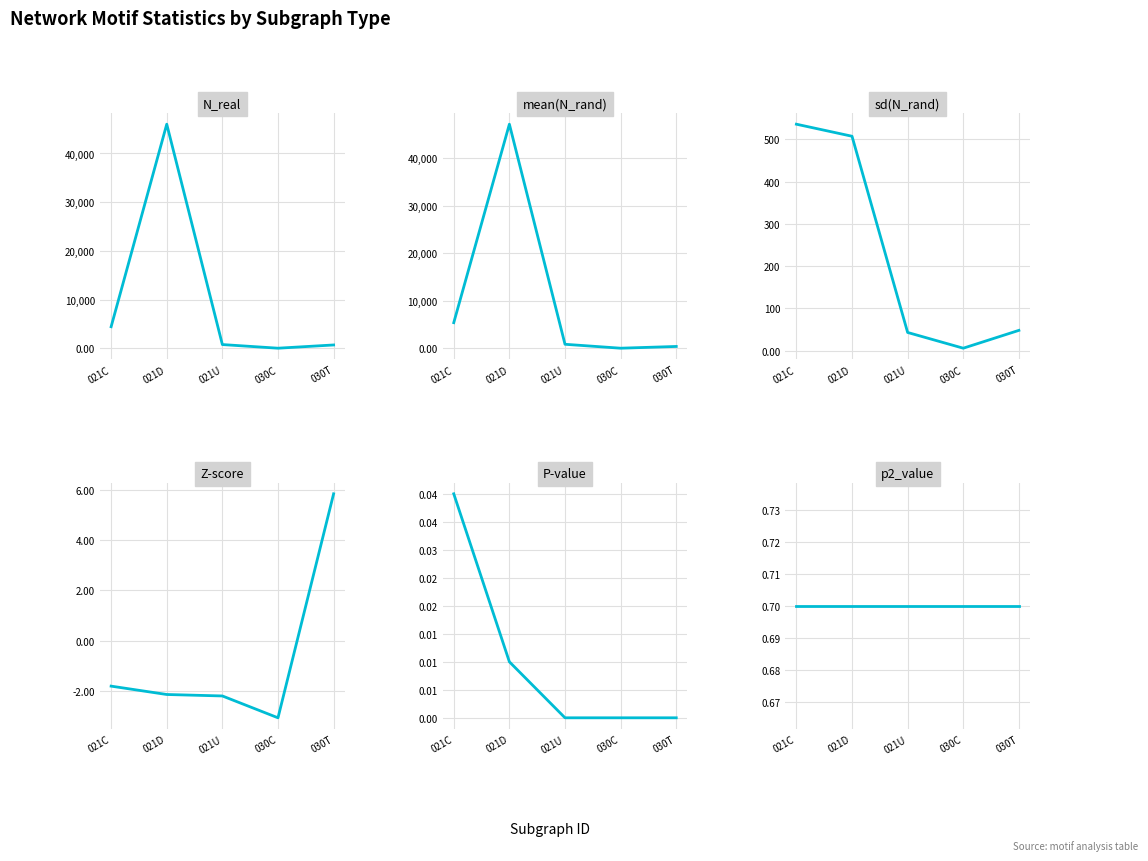

What is the sum of all sd(N_rand) values?

1139.9